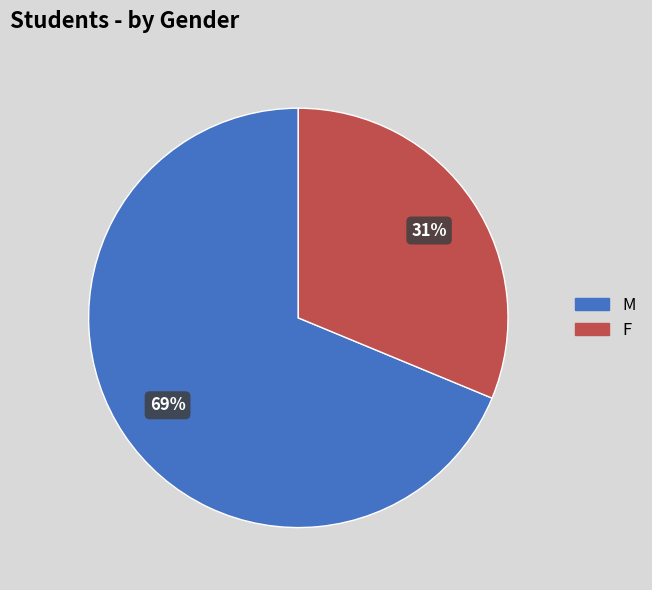

Is it true that M is 69% of the pie?

True